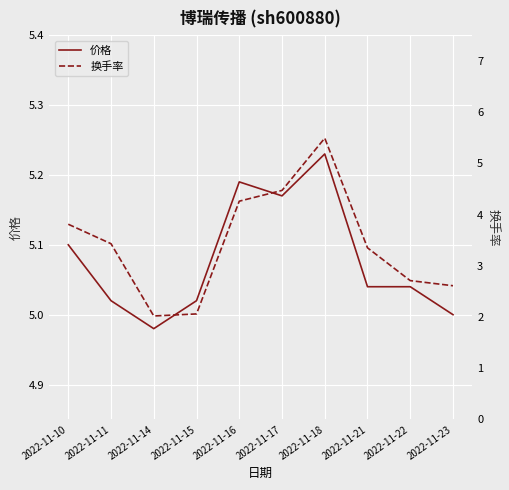

True or false: 换手率 has more than 1 interior local peaks.

False